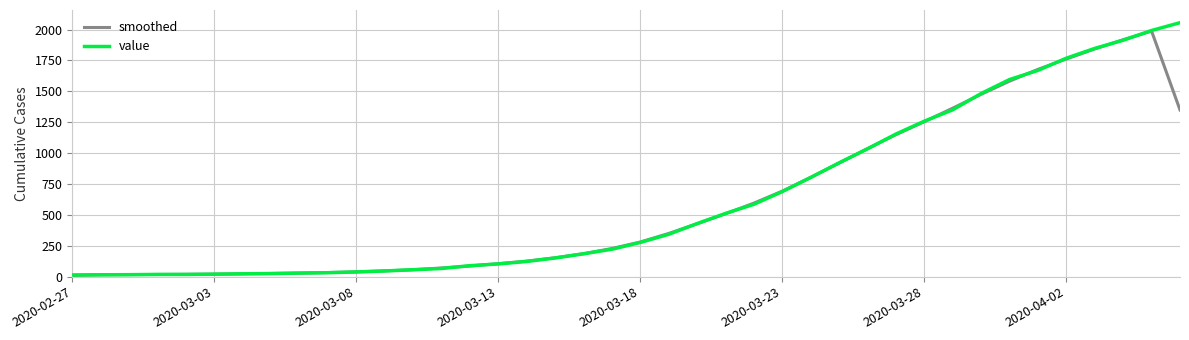

What is the maximum value for value?

2056.0